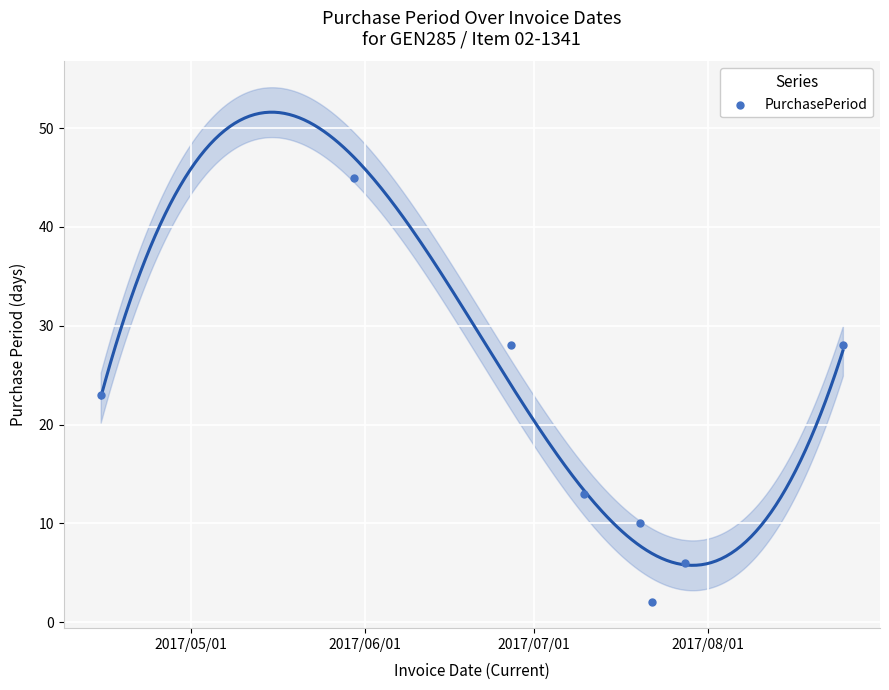

What is the average Y value?

19